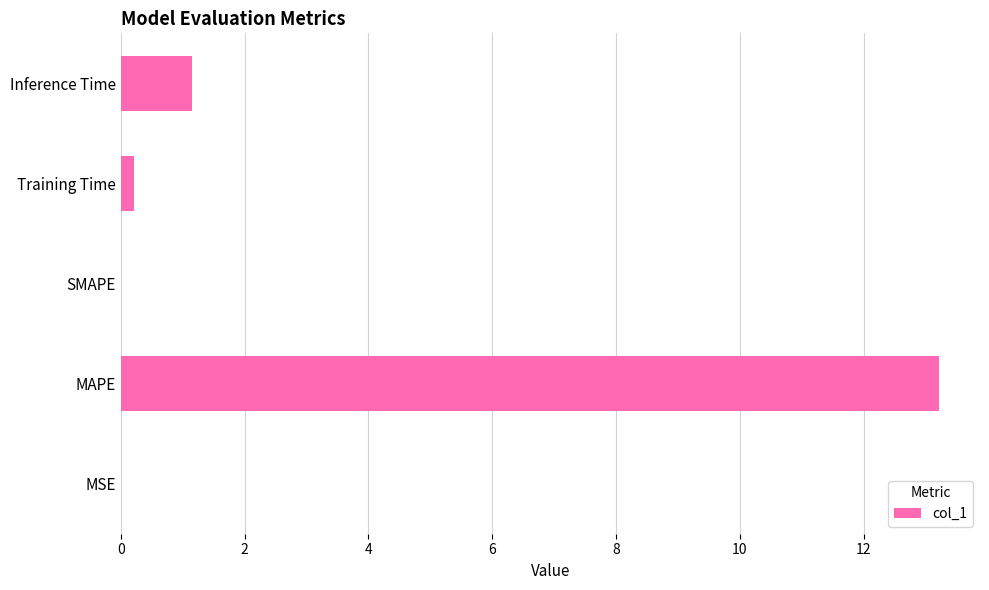

What is the sum of all values?

14.6